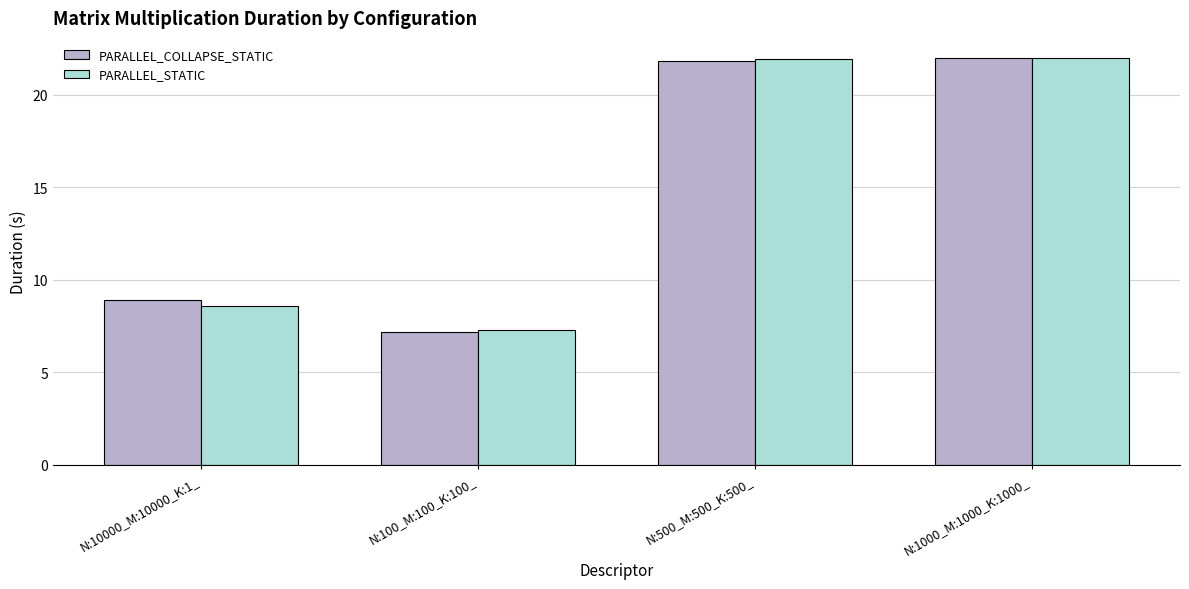

How many distinct data groups are displayed?

2